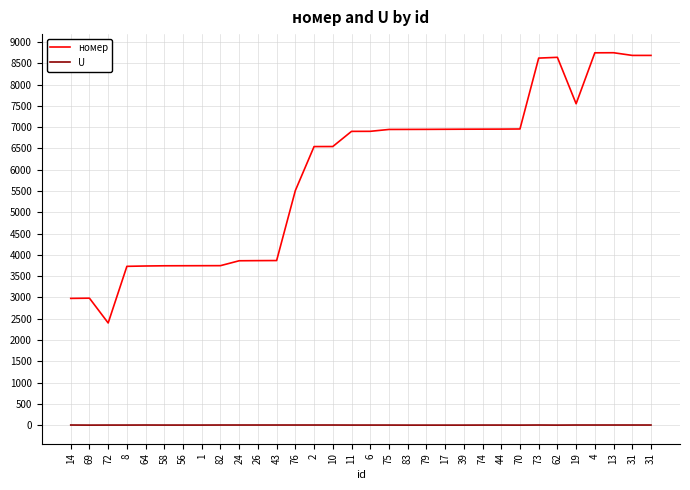

List the series in order of their peak value, lowest first.

U, номер